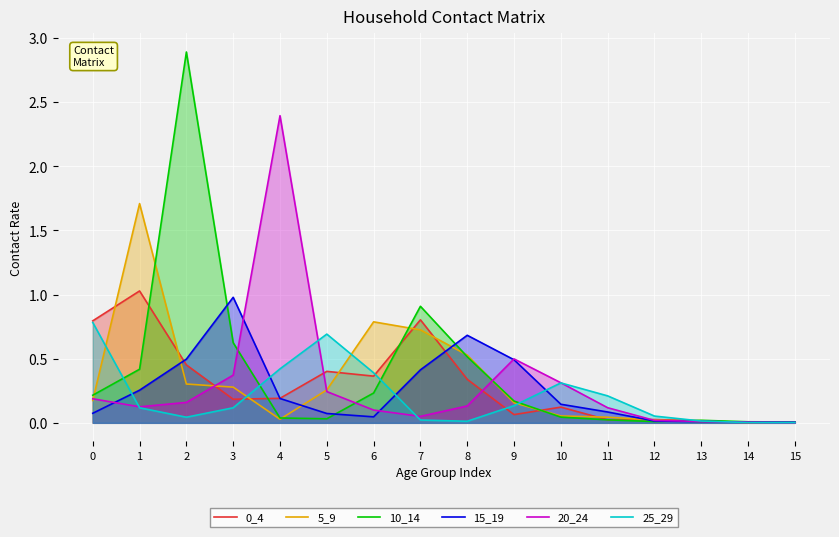

How many lines are shown in the chart?

6